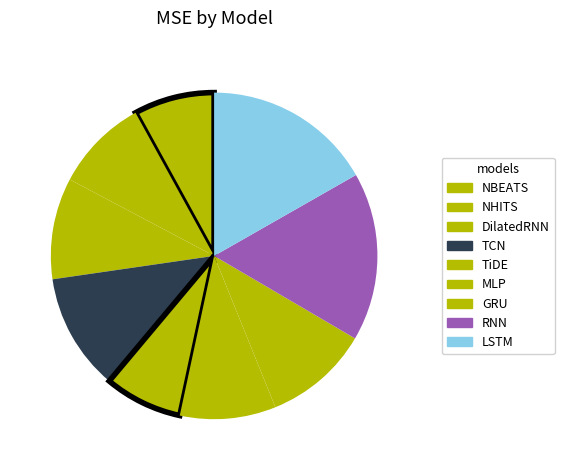

How many slices are in this pie chart?

9